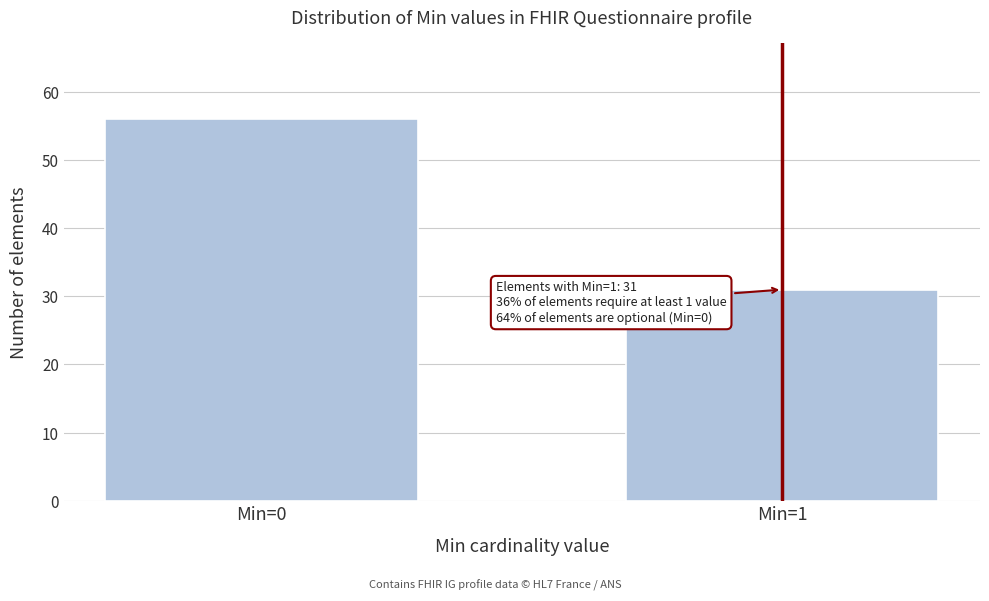

Reading right to left, list all the values displayed in this chart.

Min=1=31	Min=0=56